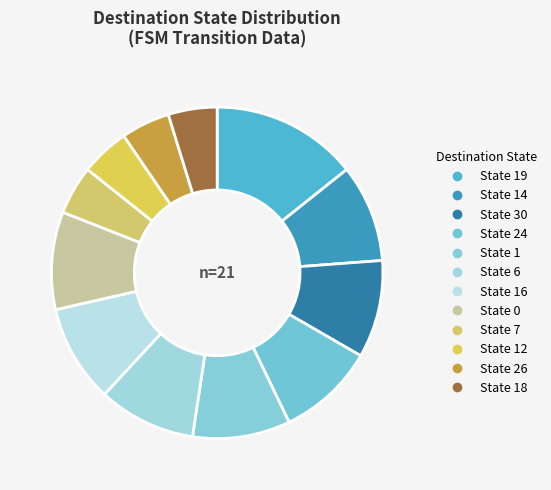

How many segments does this pie chart have?

12